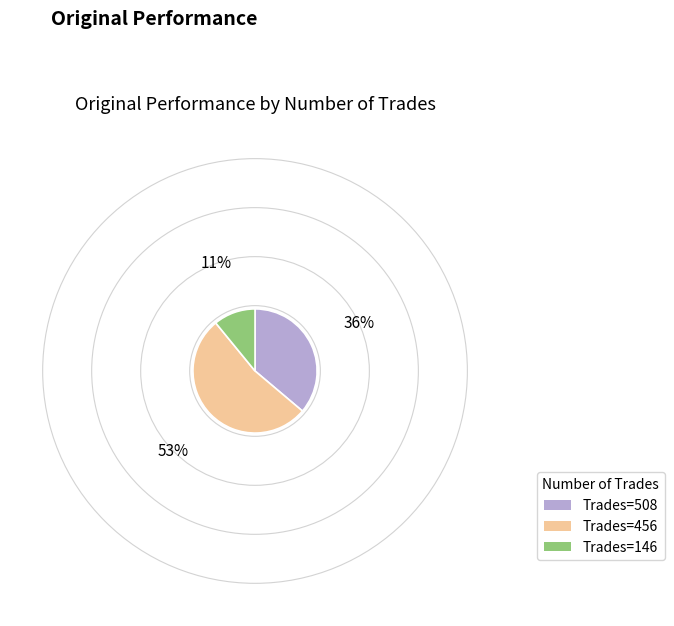

True or false: Trades=508 accounts for 36% of the total.

True